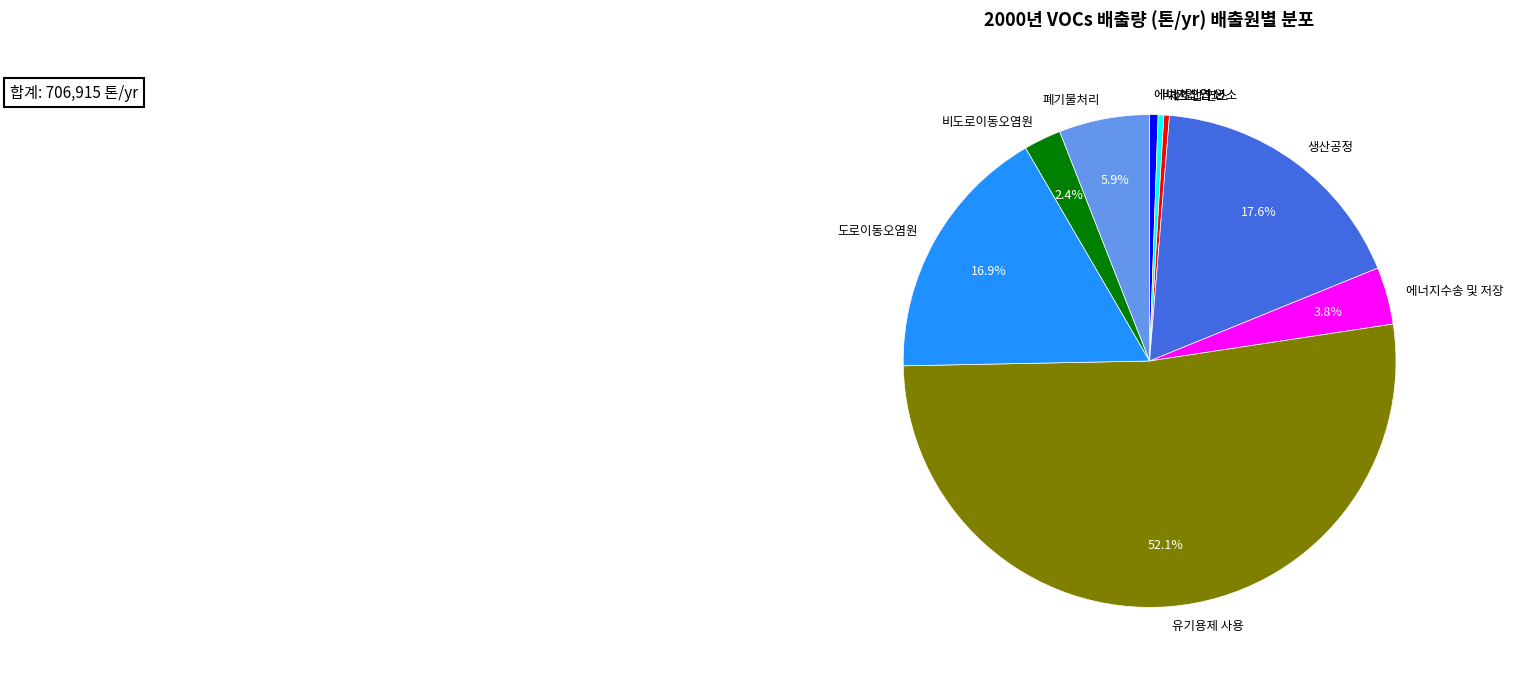

Which category has the biggest portion of the pie?

유기용제 사용